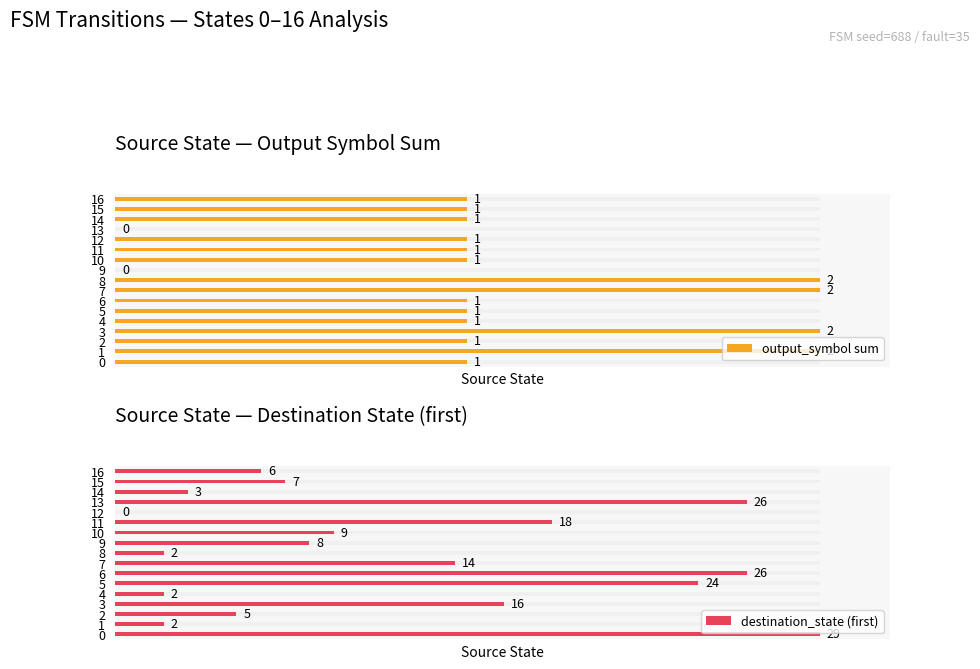

Between 8 and 14, which series saw the biggest shift?

output_symbol sum